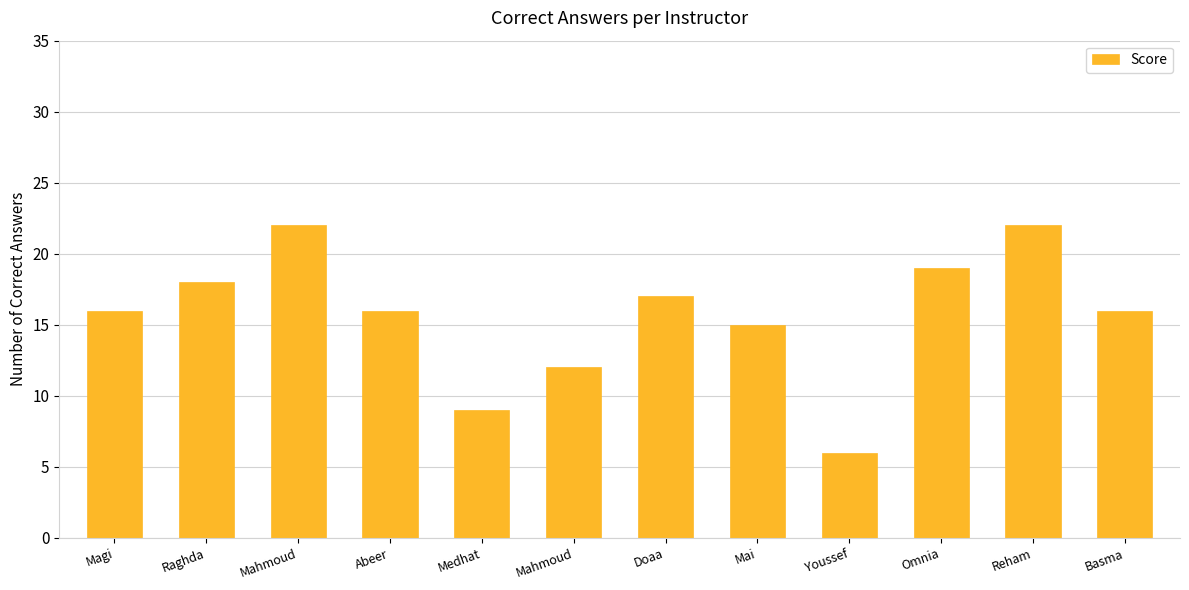

What is the greatest value displayed?

22